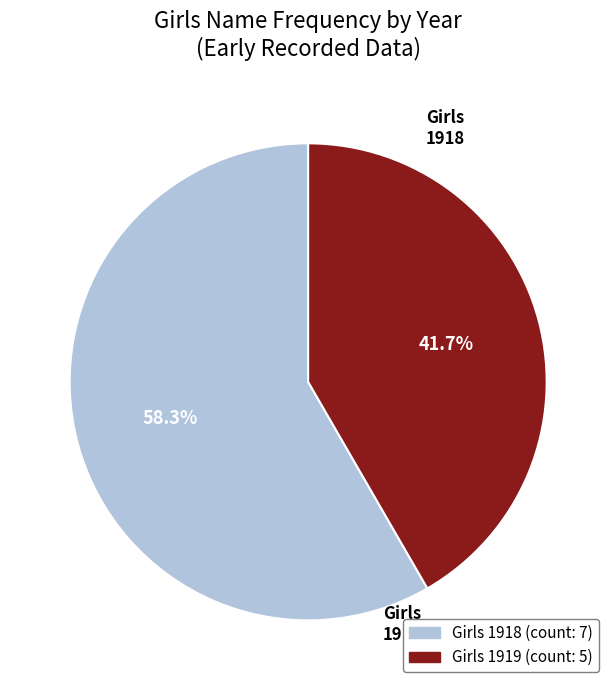

How many slices are in this pie chart?

2